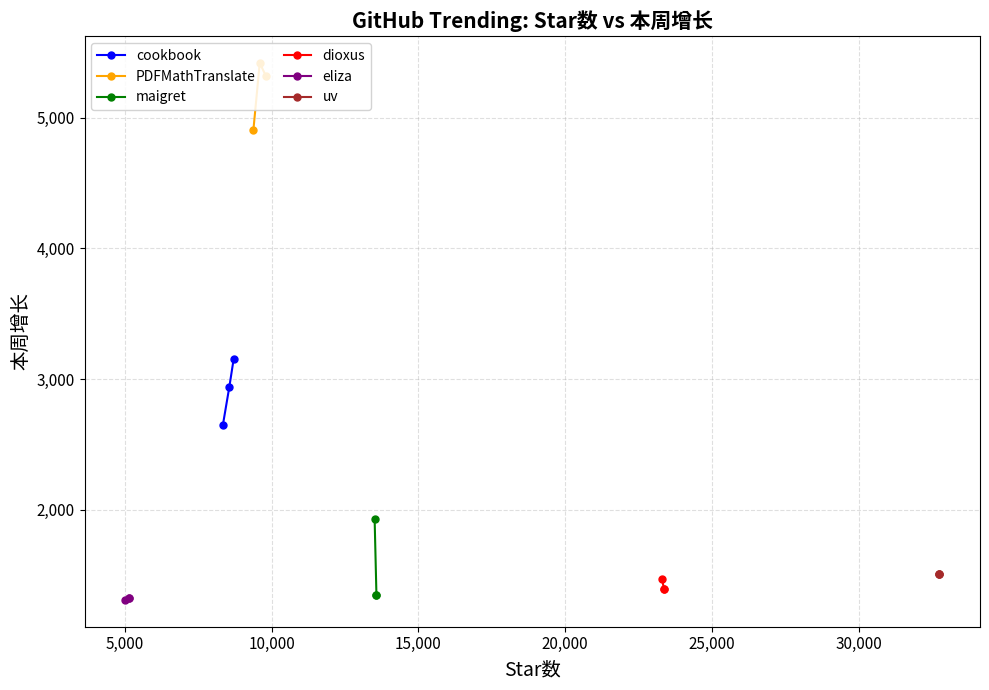

What is the lowest value of the uv series?

1509